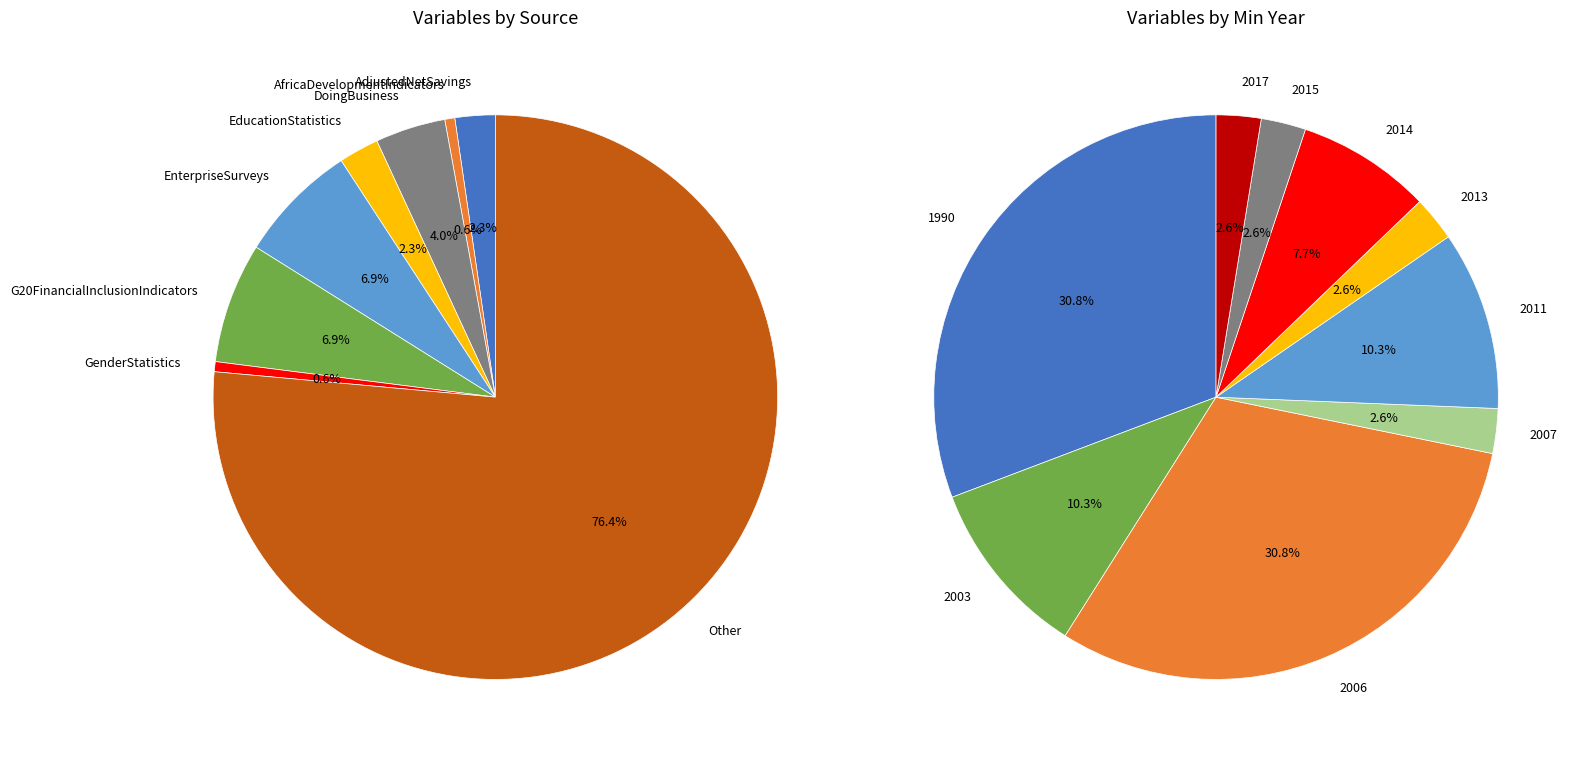

The EducationStatistics slice represents 2% of the pie. True or false?

True